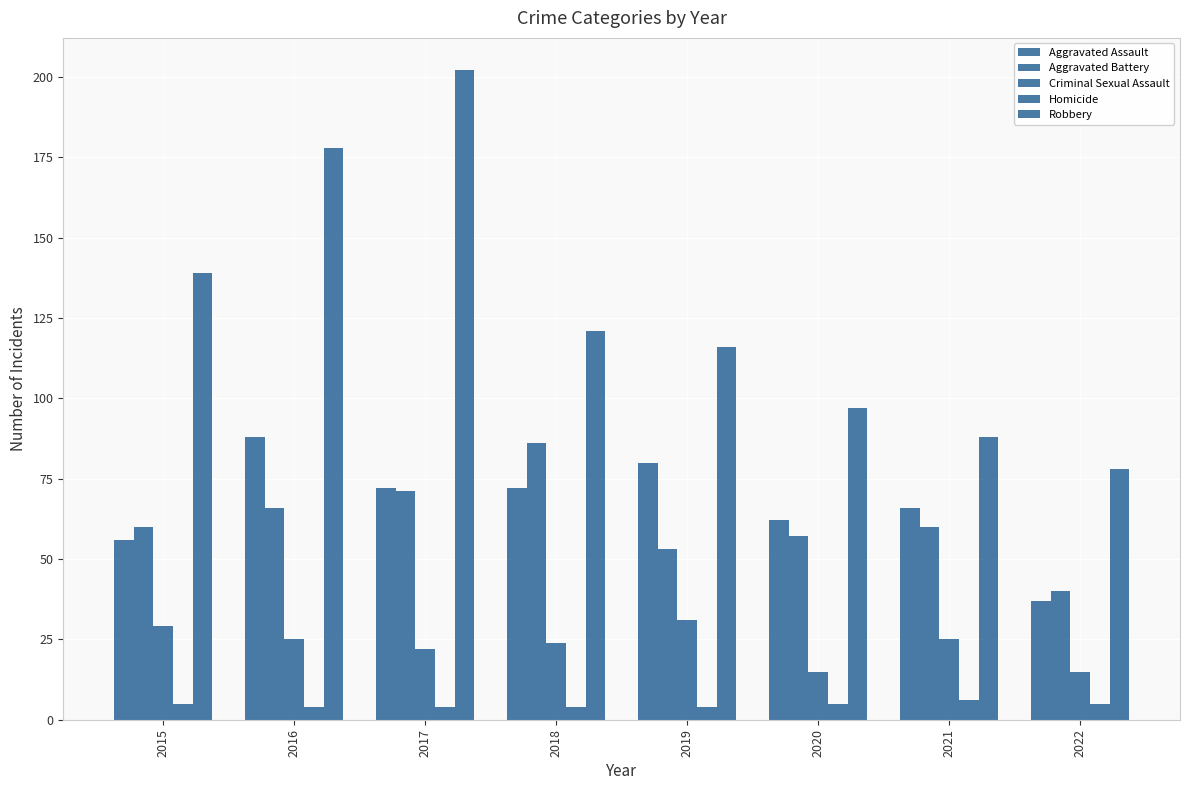

What is the maximum value shown in the chart?

202